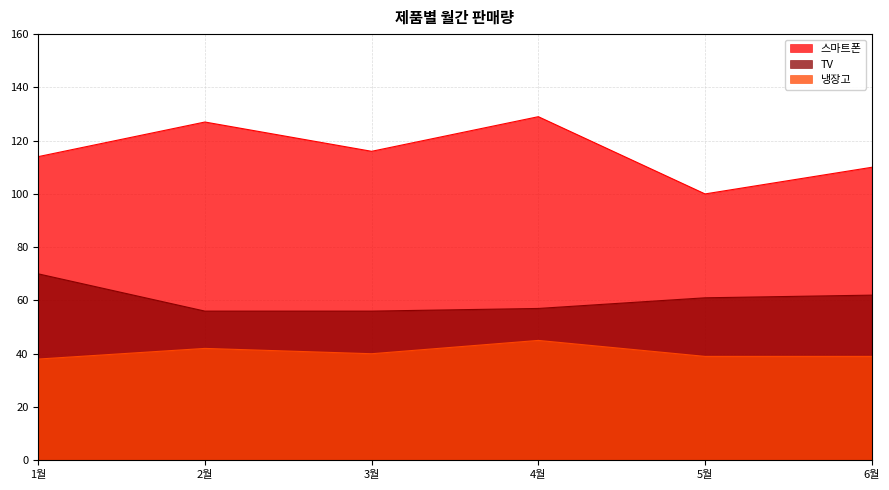

What is the label of the 4th point from the left?

4월